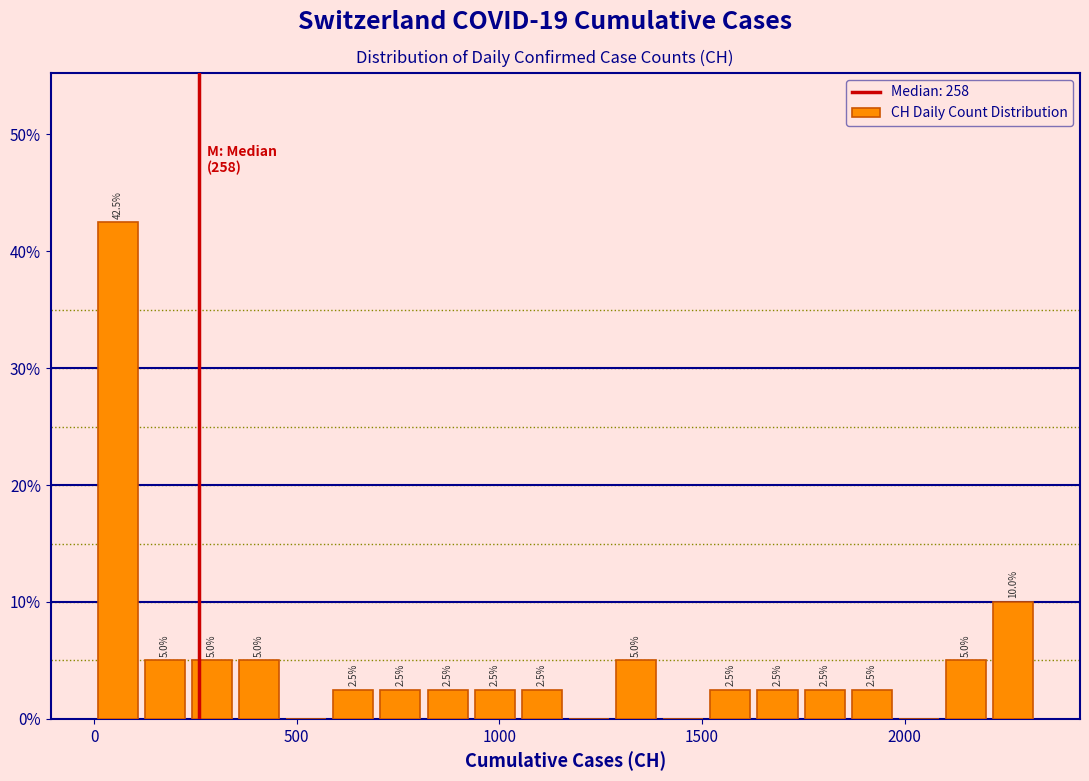

Around what value on the x-axis is the tallest bar? Give the approximate position of its centre, as read against the axis.

50